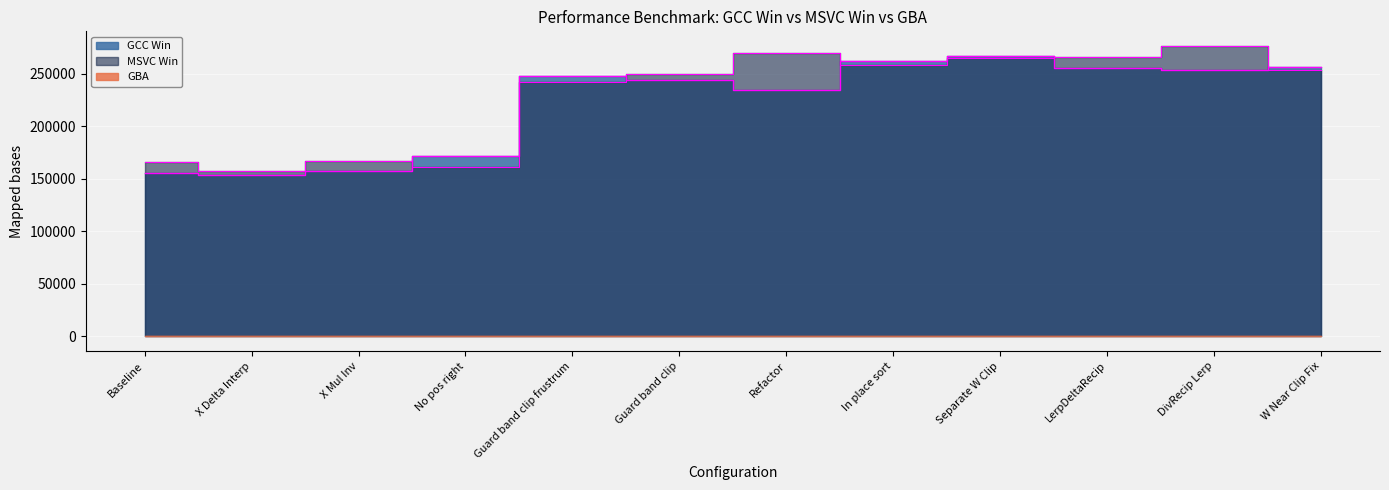

Is it true that GCC Win equals 153491 at X Delta Interp?

True